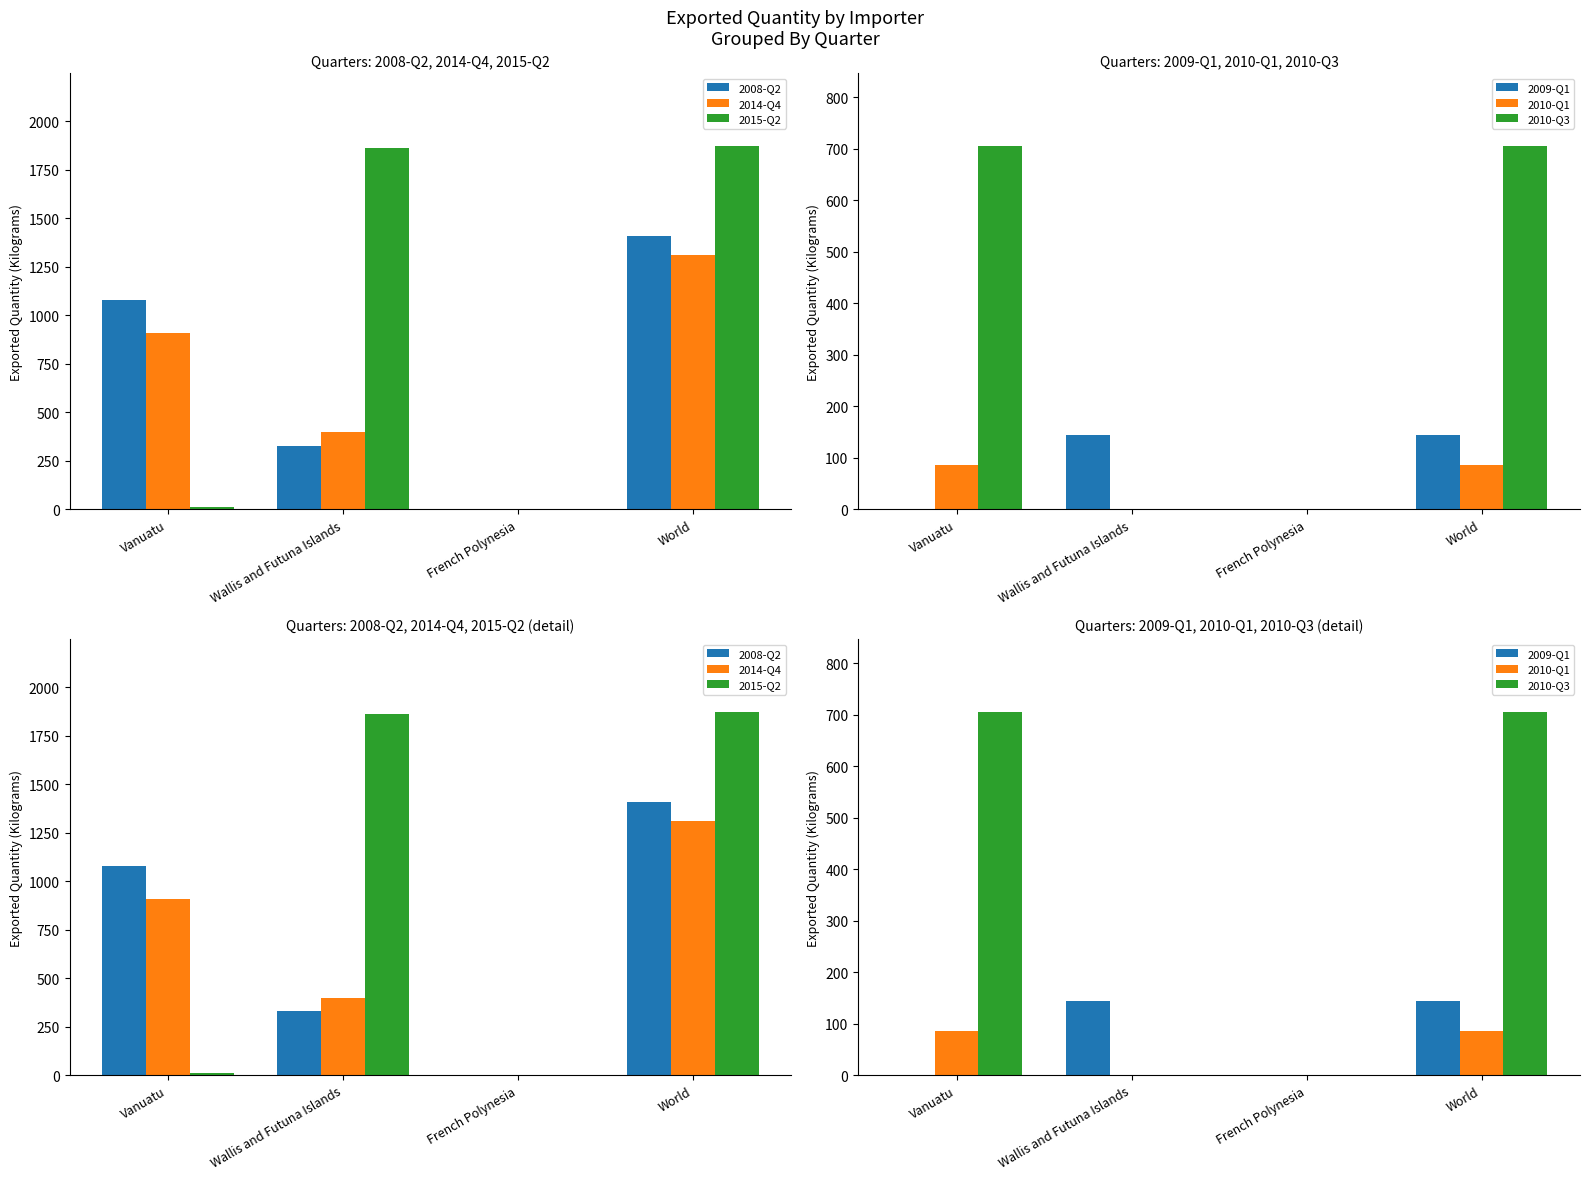

Is the value of 2008-Q2 at French Polynesia greater than the value of 2009-Q1 at Vanuatu?

No